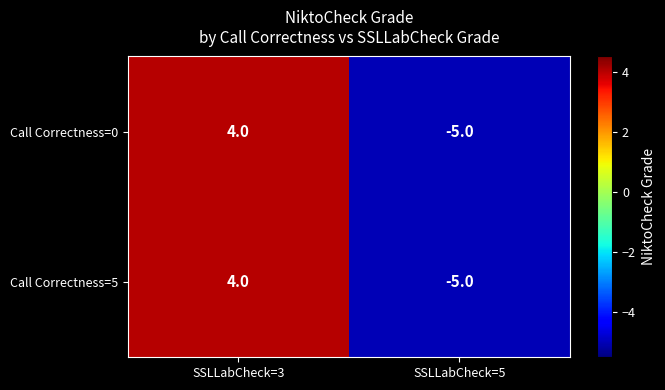

What is the highest value of the Call Correctness=5 series?

4